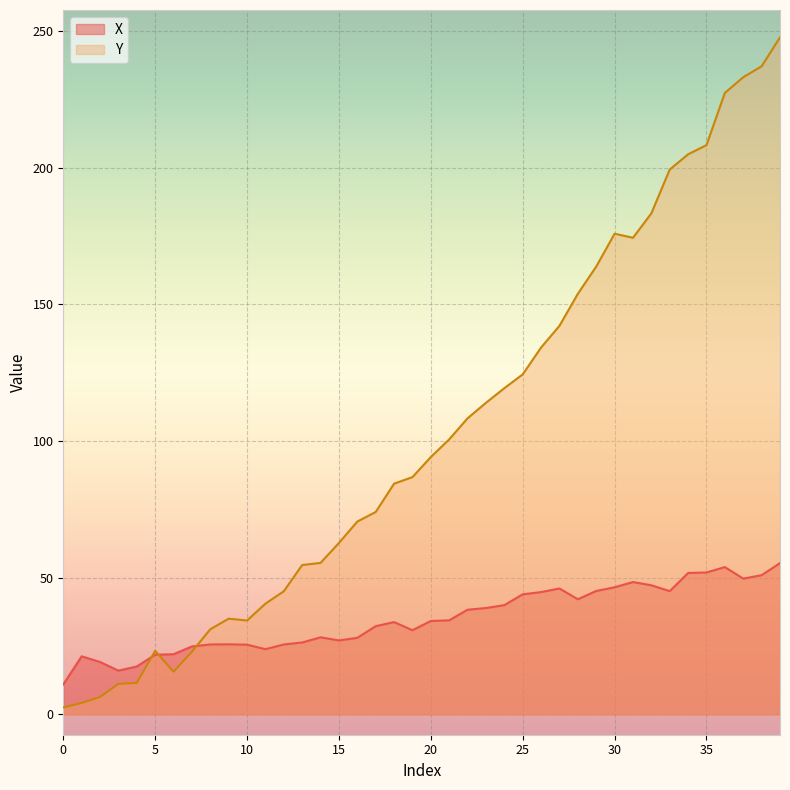

In Y, how many points are higher than both neighbors (excluding endpoints)?

3